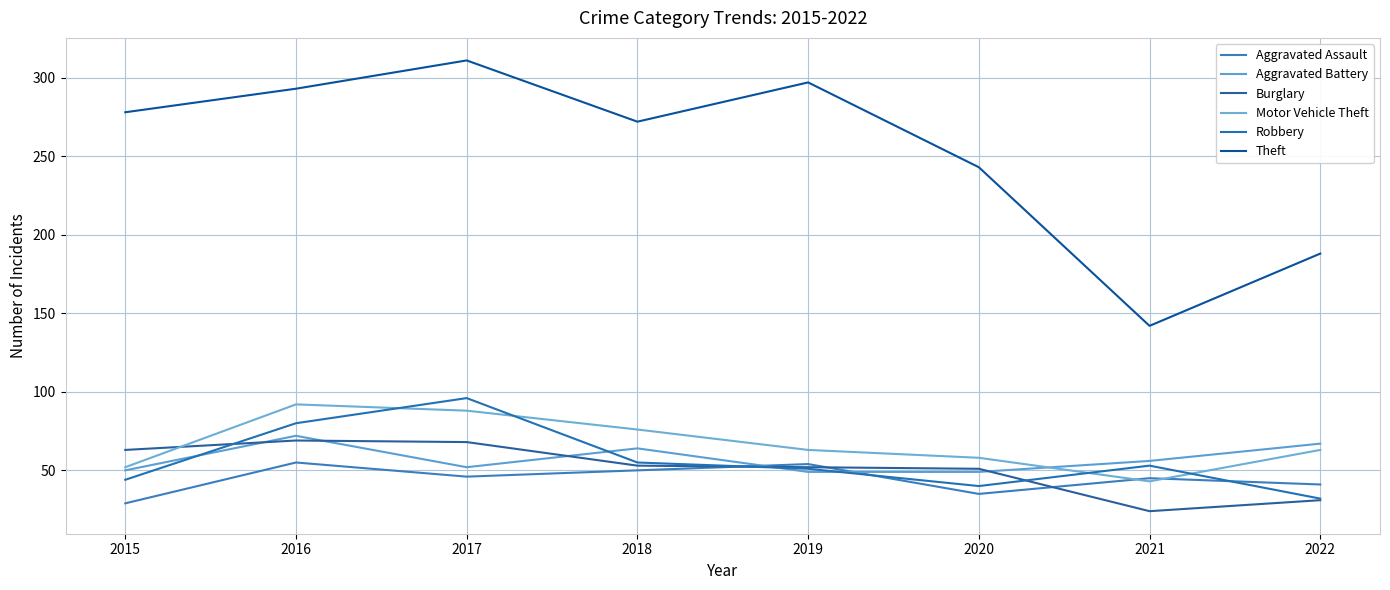

Reading right to left, what are all the values shown in this chart?

Aggravated Assault: 41	45	35	54	50	46	55	29
Aggravated Battery: 67	56	49	49	64	52	72	50
Burglary: 31	24	51	52	53	68	69	63
Motor Vehicle Theft: 63	43	58	63	76	88	92	52
Robbery: 32	53	40	51	55	96	80	44
Theft: 188	142	243	297	272	311	293	278